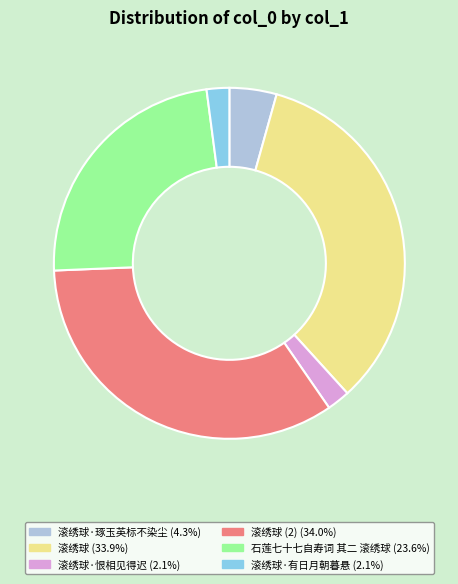

What is the ratio of the value at 滚绣球 (33.9%) to the value at 滚绣球·恨相见得迟 (2.1%)?

16.0